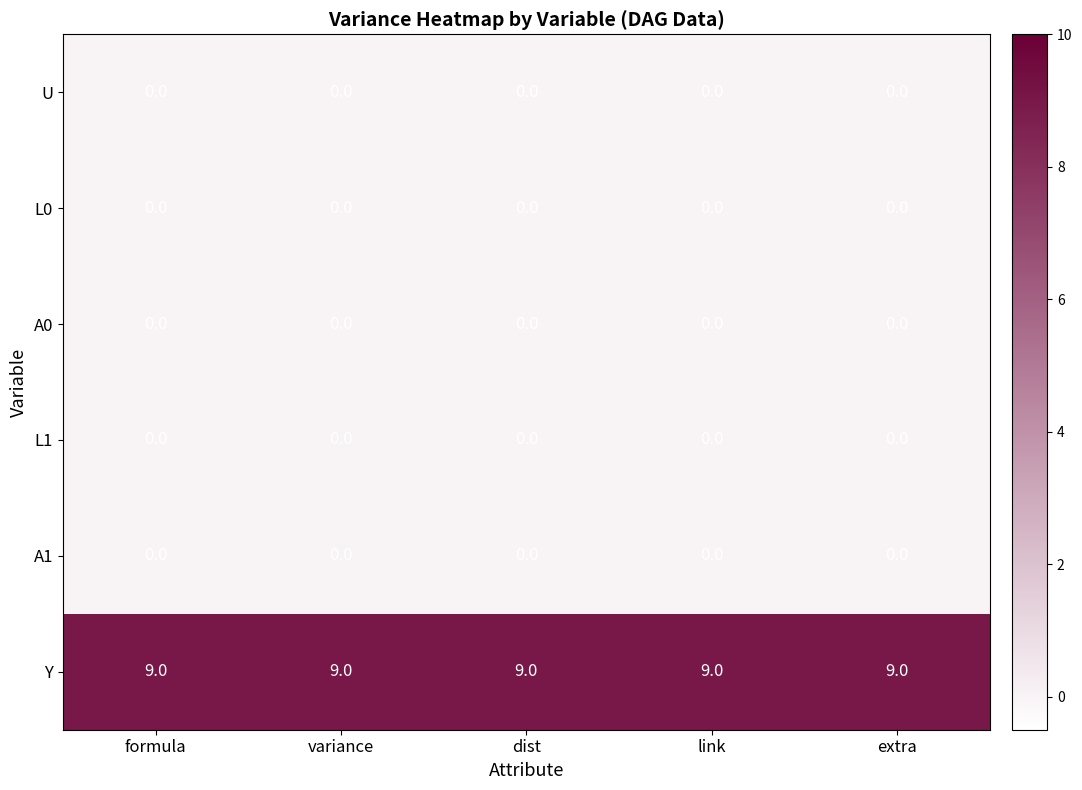

Count the number of categories in the chart.

5